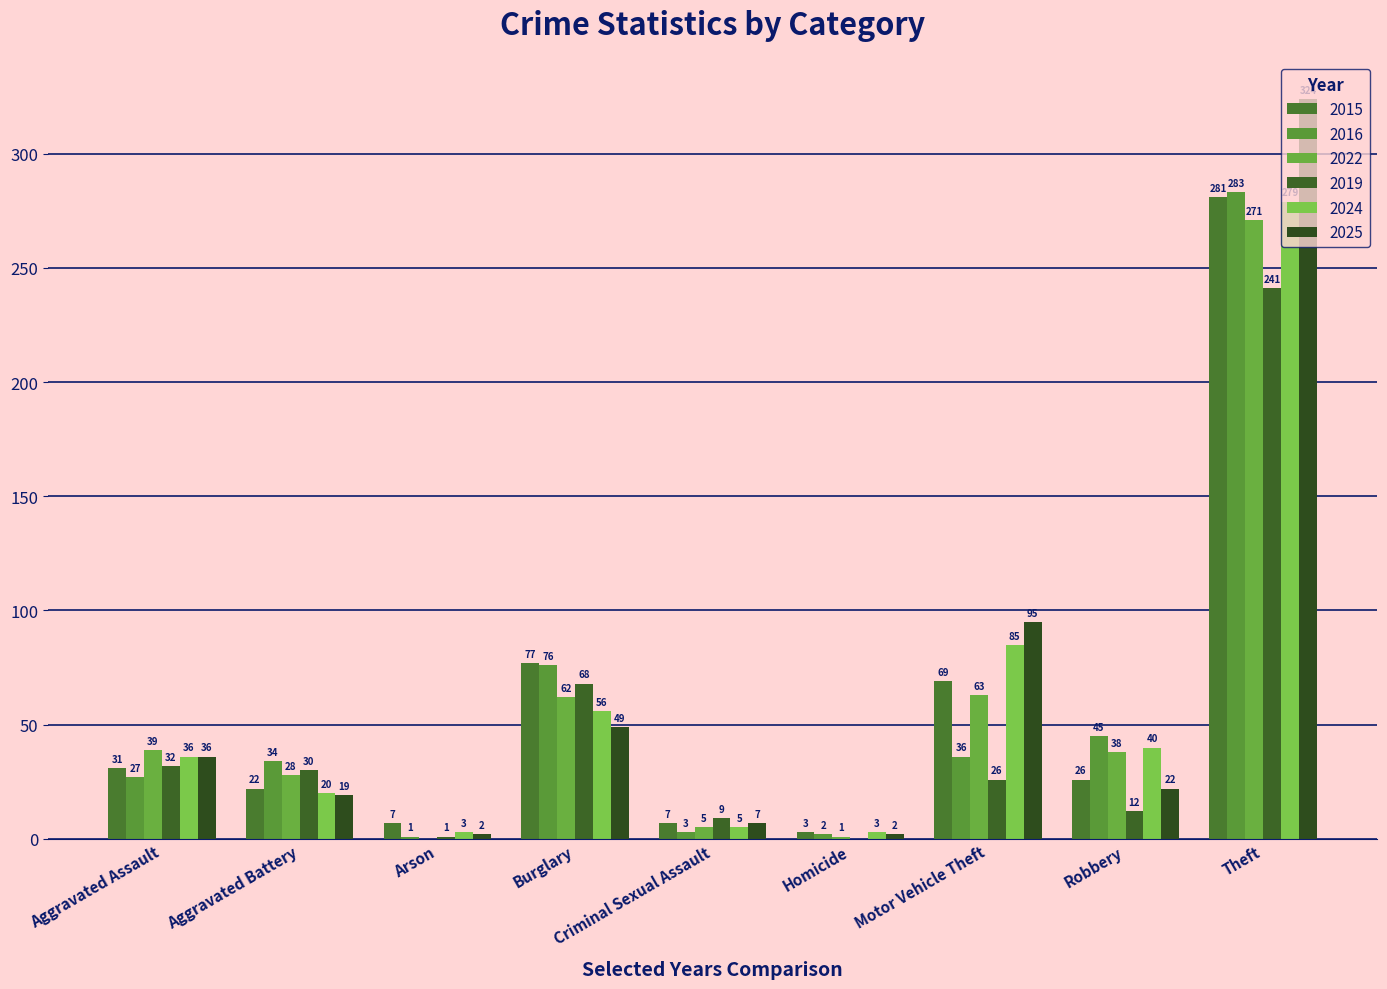

Reading left to right, transcribe all the data shown in this chart.

2015: Aggravated Assault=31	Aggravated Battery=22	Arson=7	Burglary=77	Criminal Sexual Assault=7	Homicide=3	Motor Vehicle Theft=69	Robbery=26	Theft=281
2016: Aggravated Assault=27	Aggravated Battery=34	Arson=1	Burglary=76	Criminal Sexual Assault=3	Homicide=2	Motor Vehicle Theft=36	Robbery=45	Theft=283
2022: Aggravated Assault=39	Aggravated Battery=28	Arson=0	Burglary=62	Criminal Sexual Assault=5	Homicide=1	Motor Vehicle Theft=63	Robbery=38	Theft=271
2019: Aggravated Assault=32	Aggravated Battery=30	Arson=1	Burglary=68	Criminal Sexual Assault=9	Homicide=0	Motor Vehicle Theft=26	Robbery=12	Theft=241
2024: Aggravated Assault=36	Aggravated Battery=20	Arson=3	Burglary=56	Criminal Sexual Assault=5	Homicide=3	Motor Vehicle Theft=85	Robbery=40	Theft=279
2025: Aggravated Assault=36	Aggravated Battery=19	Arson=2	Burglary=49	Criminal Sexual Assault=7	Homicide=2	Motor Vehicle Theft=95	Robbery=22	Theft=324